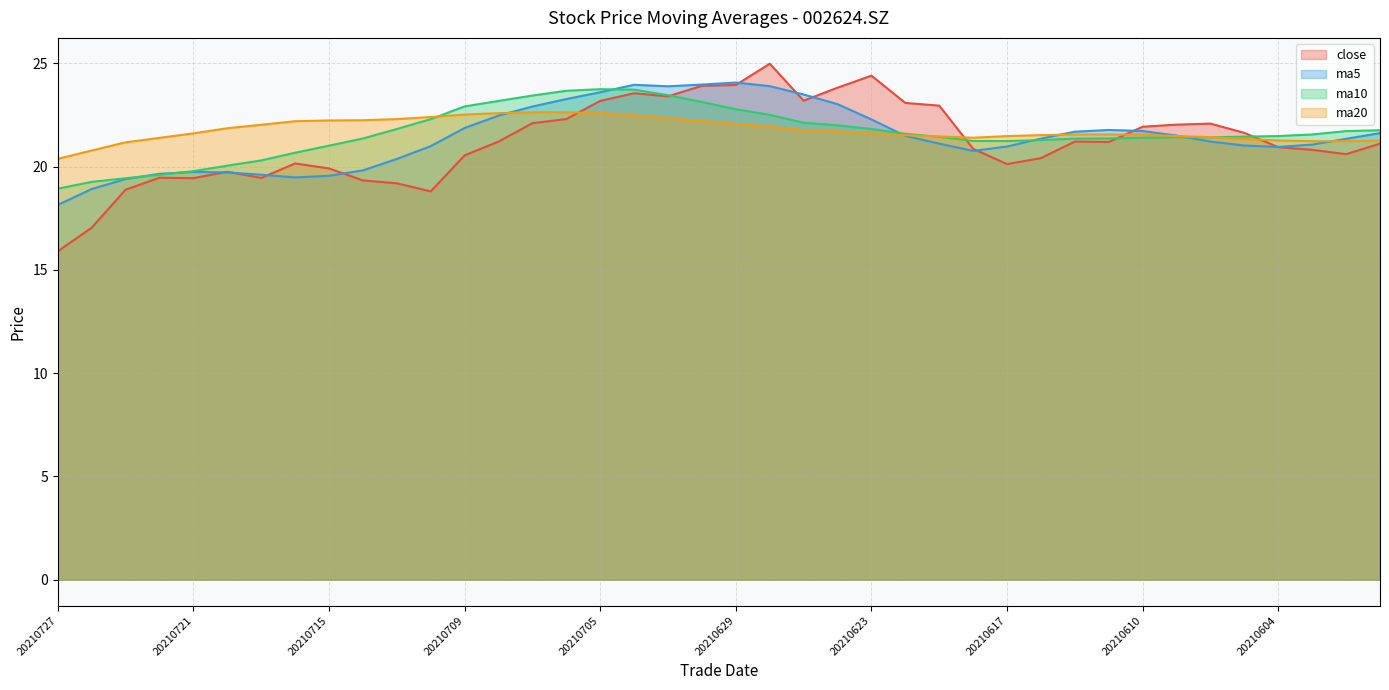

Is it true that close equals 12.7 at 20210608?

False